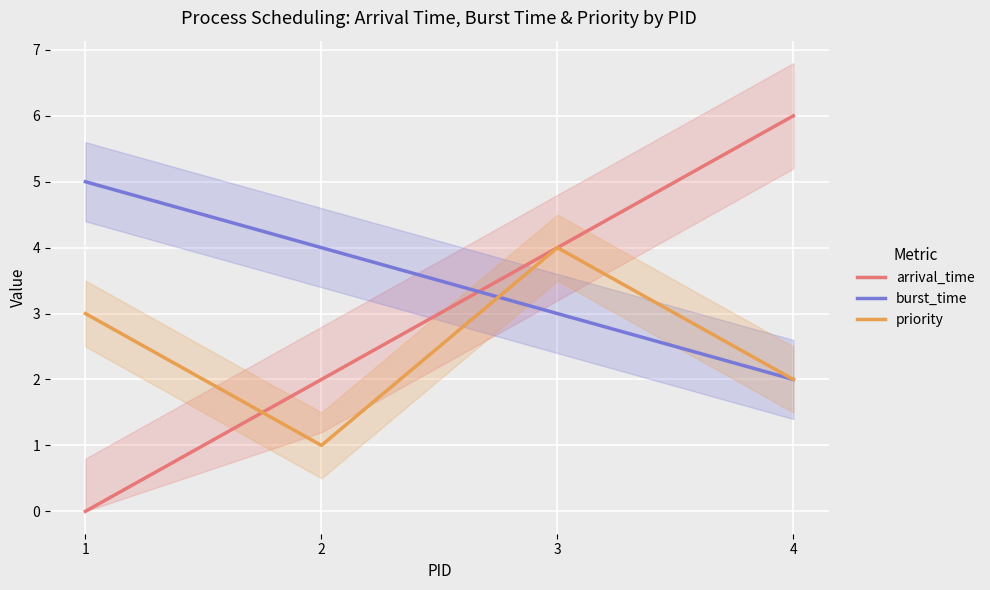

After their last crossing, which series has the higher values: priority or burst_time?

priority